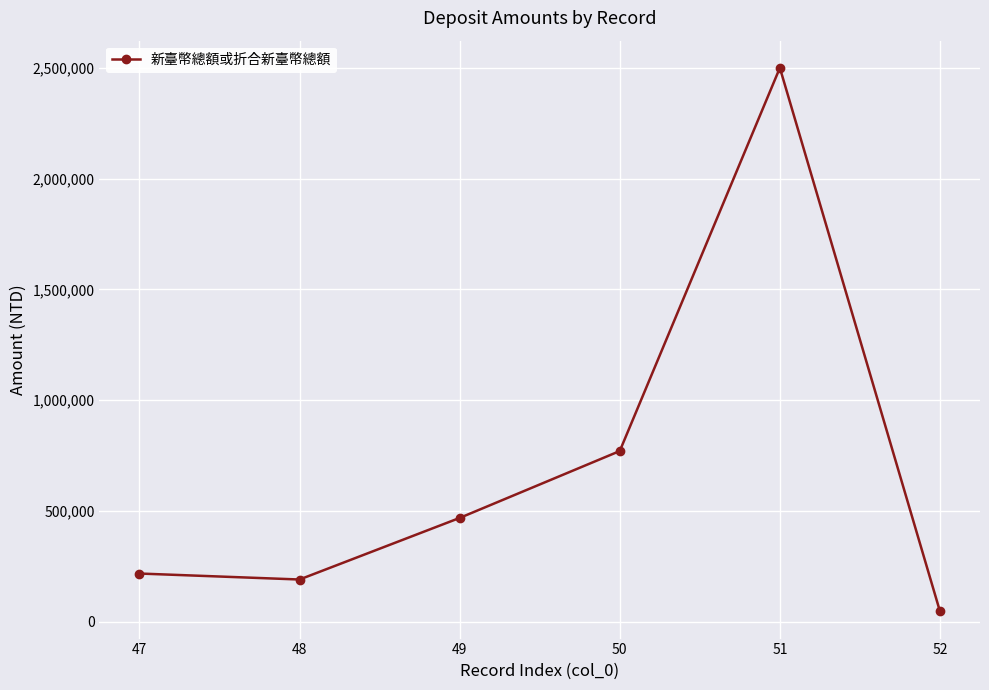

Count the number of categories in the chart.

6